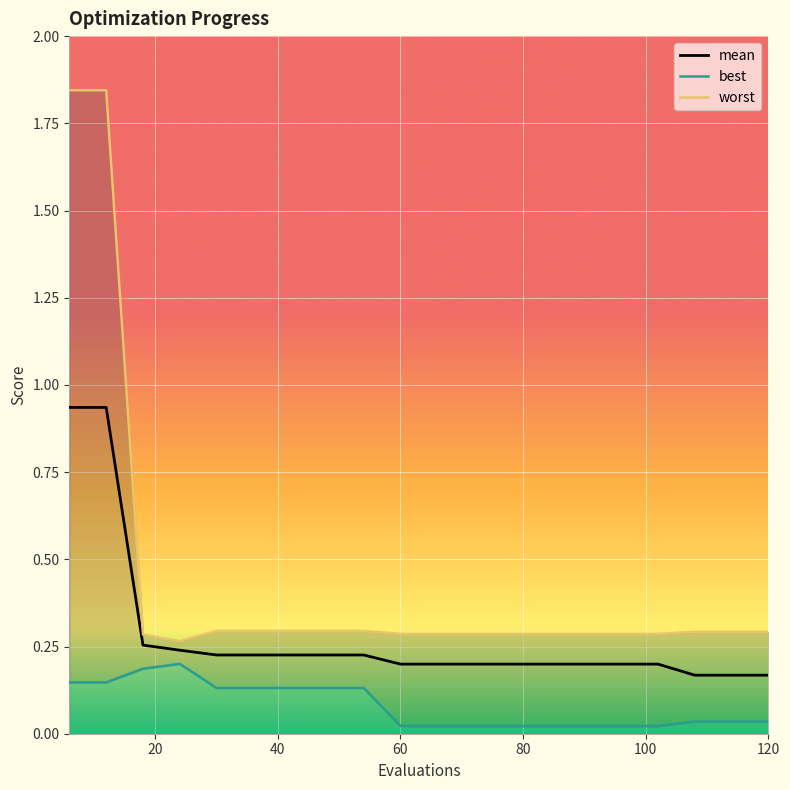

Is it true that mean equals 0.1 at 60?

False